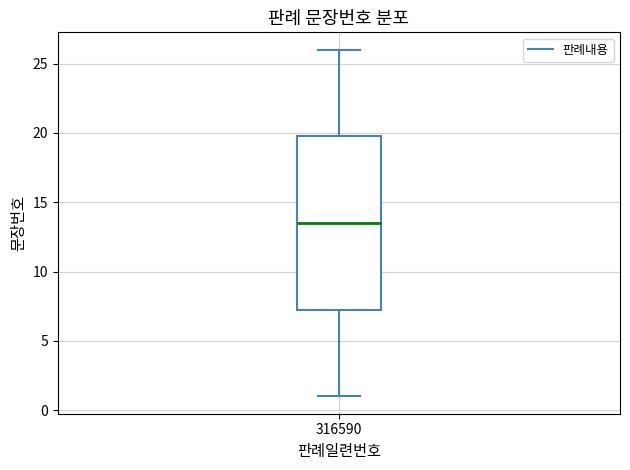

Transcribe this box plot: give where the median line is, the range the box spans, and where the two whiskers end, as read against the y-axis. The values are not printed on the chart, so give them approximately, as read against the axis.

median 13.5, box 7.5 to 20.0, whiskers 1.0 to 26.0